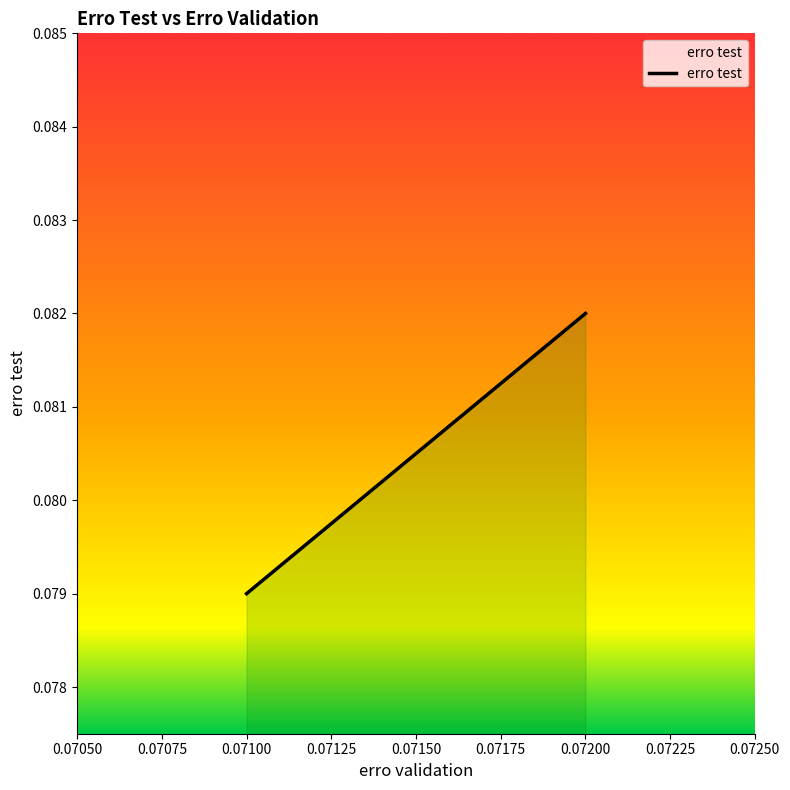

Between 0.071 and 0.071, which is larger?

0.071